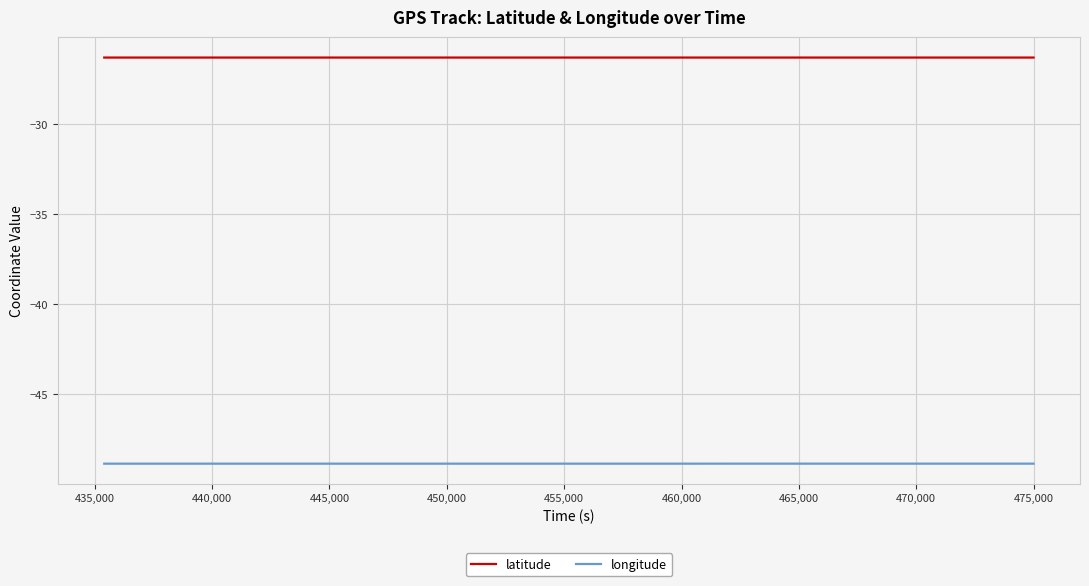

True or false: longitude and latitude intersect in this chart.

False